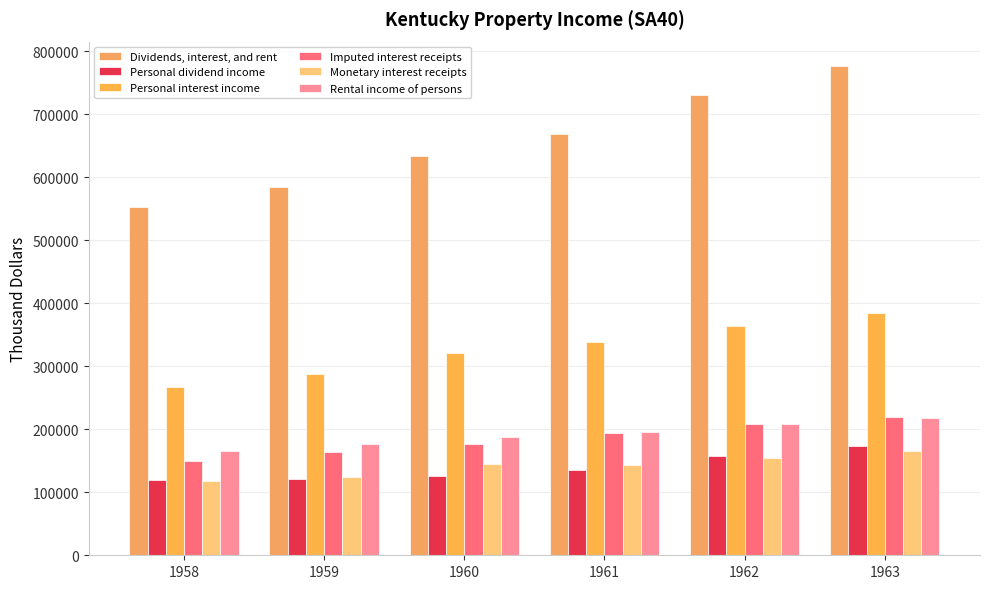

What is the difference between the maximum and minimum values in the Rental income of persons series?

52749